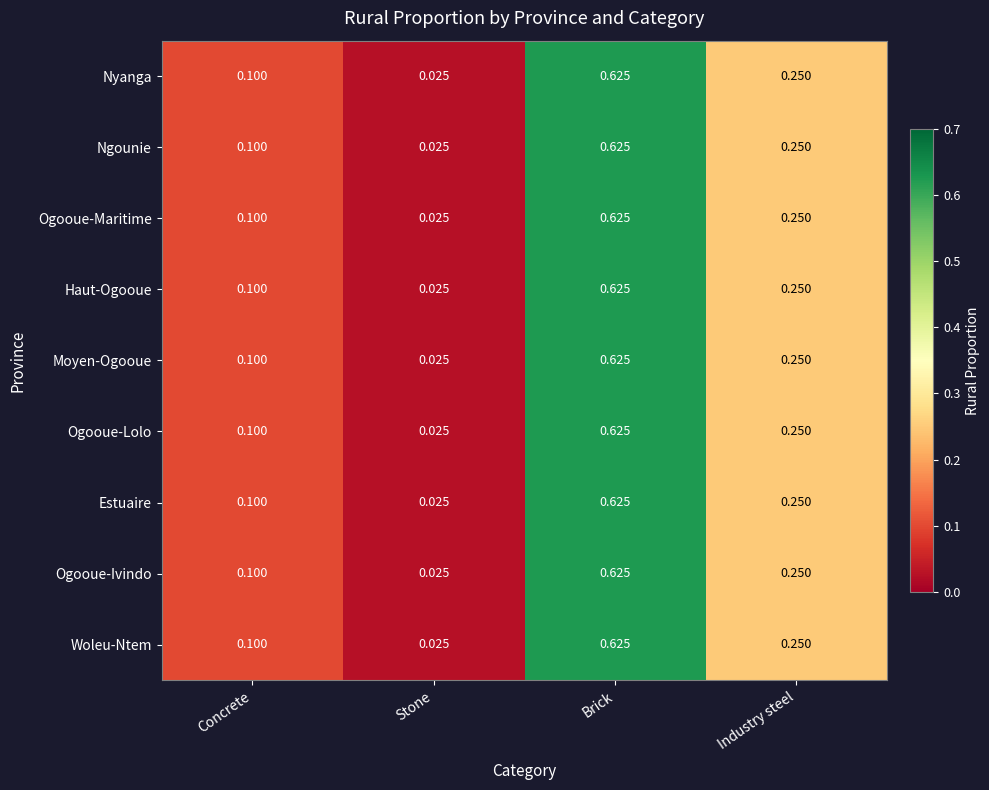

Which category has the highest value across all series?

Brick